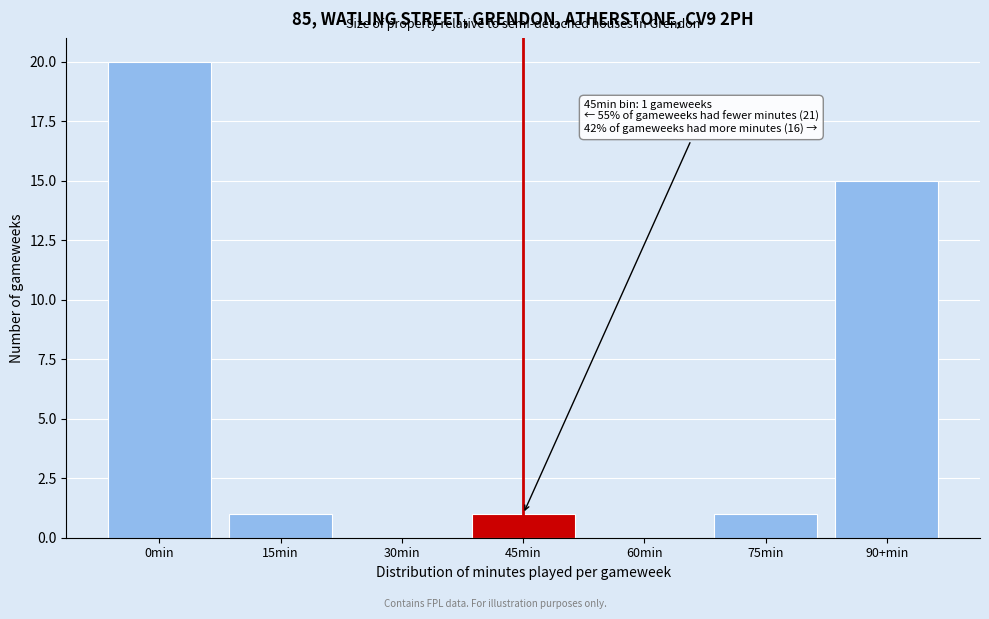

Reading left to right, list all the values displayed in this chart.

0min=20	15min=1	30min=0	45min=1	60min=0	75min=1	90+min=15